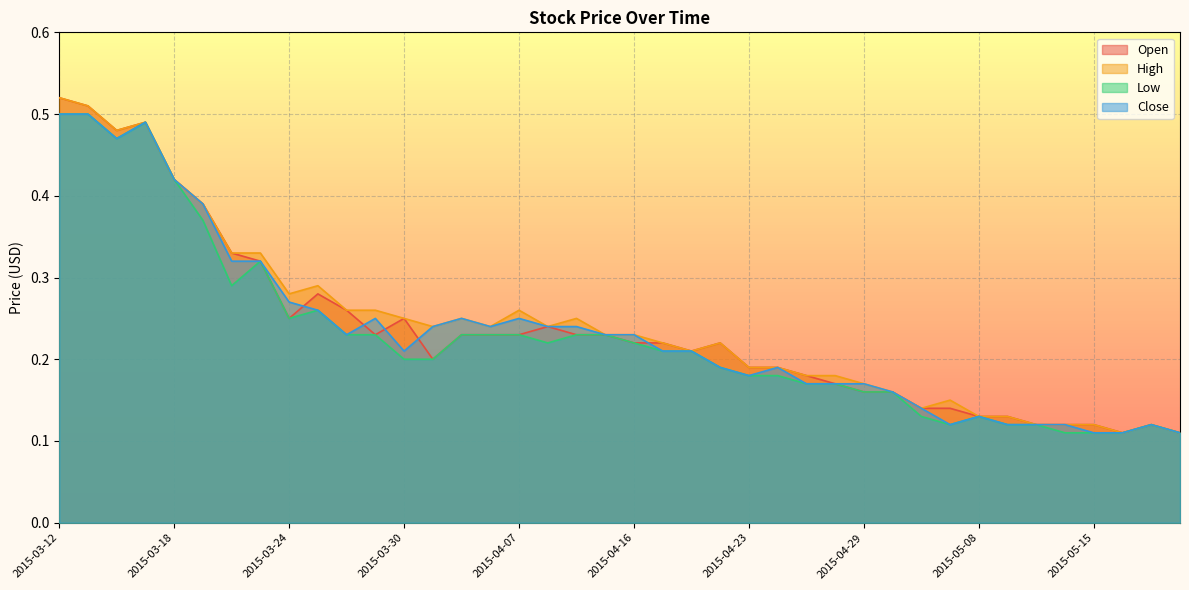

How many data points does each series have?

40